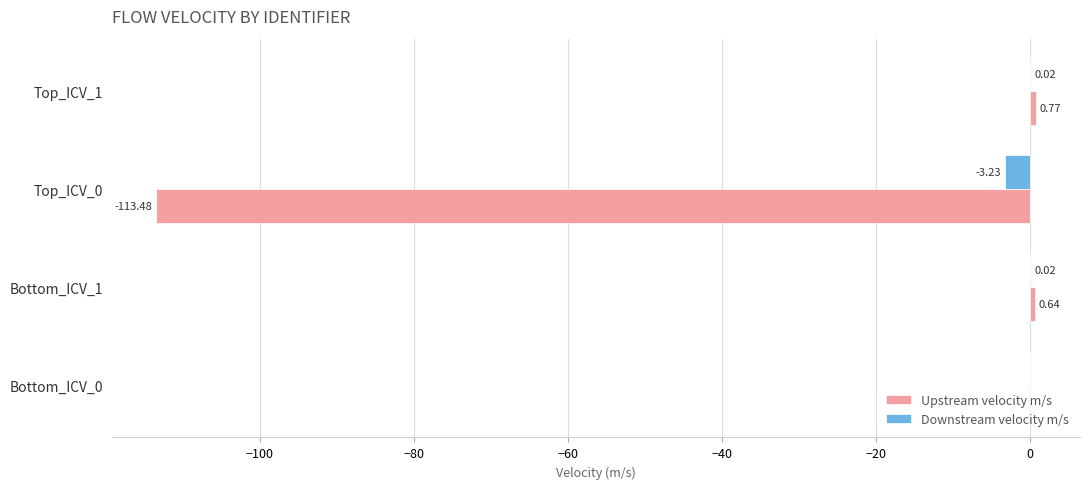

Is the value of Upstream velocity m/s at Top_ICV_0 greater than the value of Downstream velocity m/s at Top_ICV_0?

No